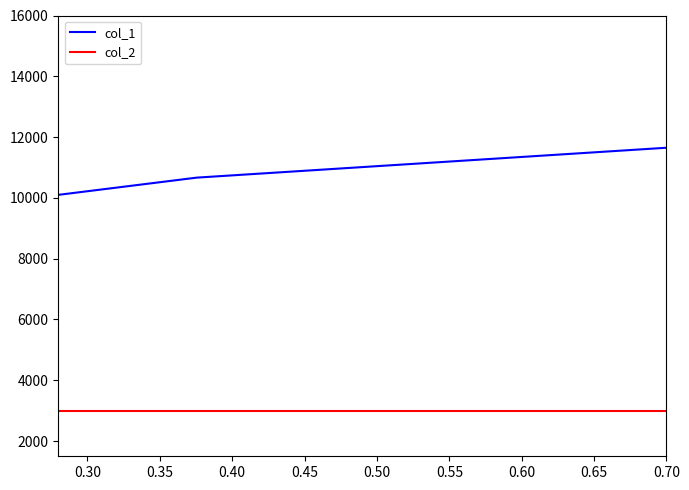

The col_1 series shows 3228.5 at 0.25. True or false?

False